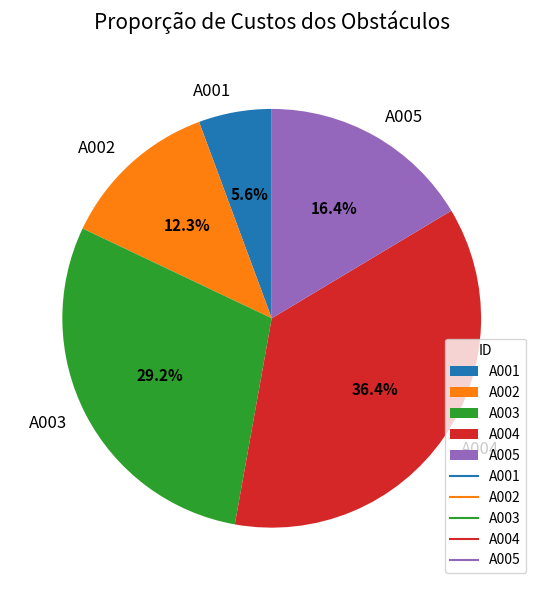

To the nearest percent, what portion does A001 represent?

6%